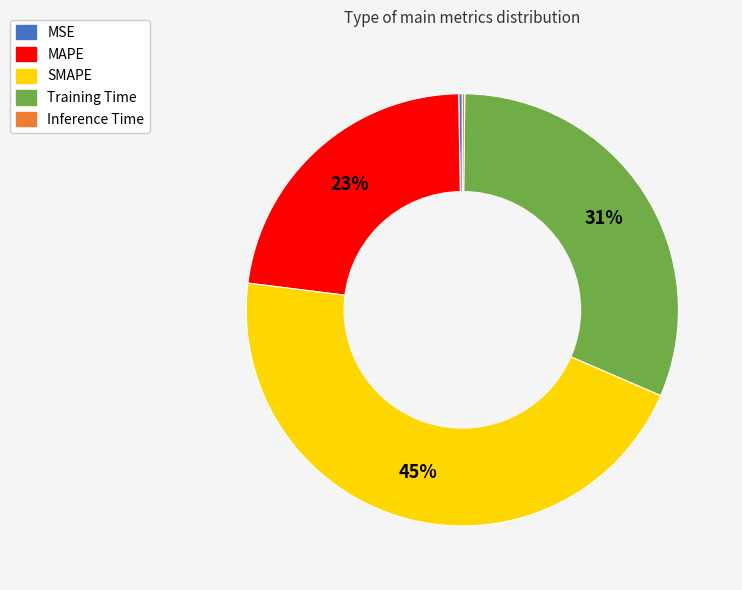

To the nearest percent, what is the average slice percentage?

20%